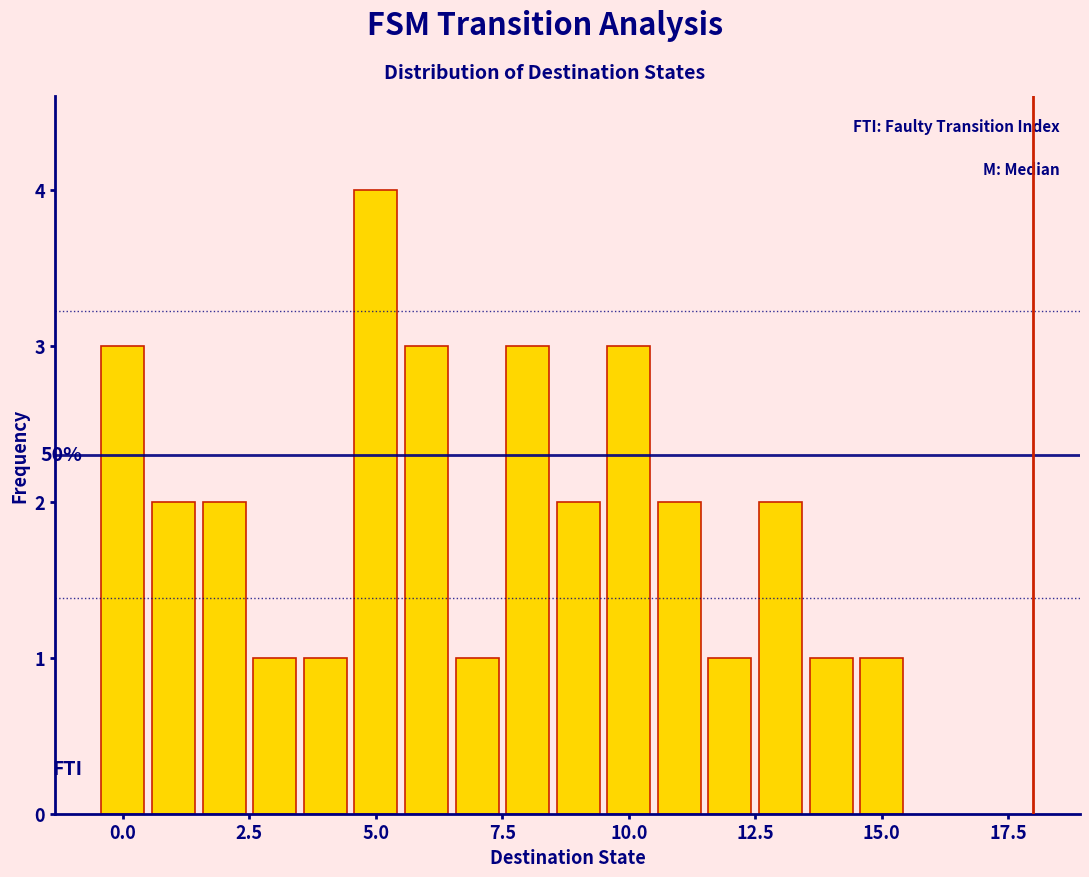

Around what value on the x-axis is the tallest bar? Give the approximate position of its centre, as read against the axis.

5.0